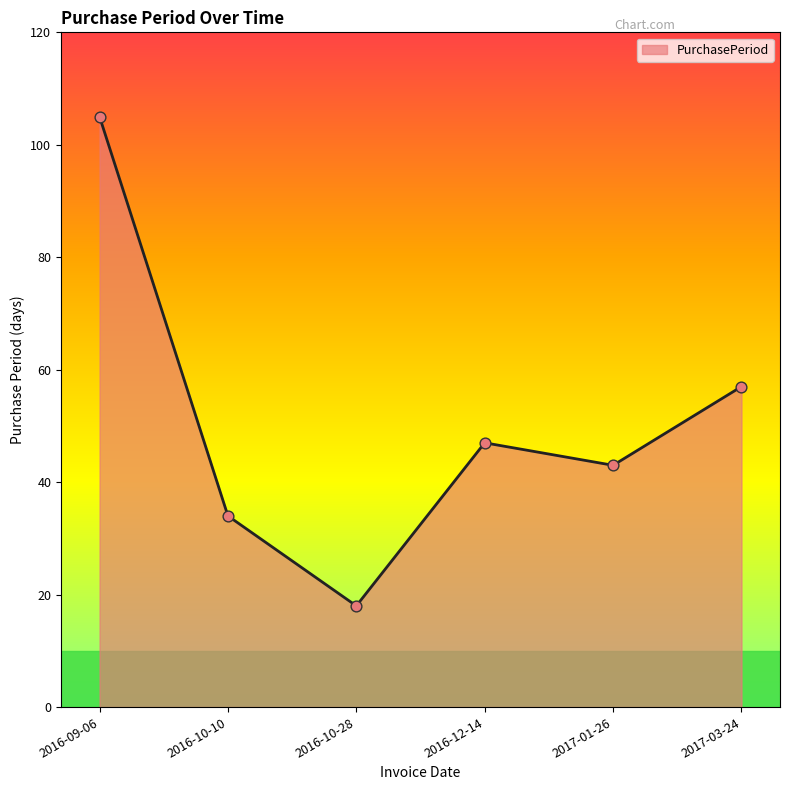

Between 2016-10-10 and 2017-03-24, which is larger?

2017-03-24